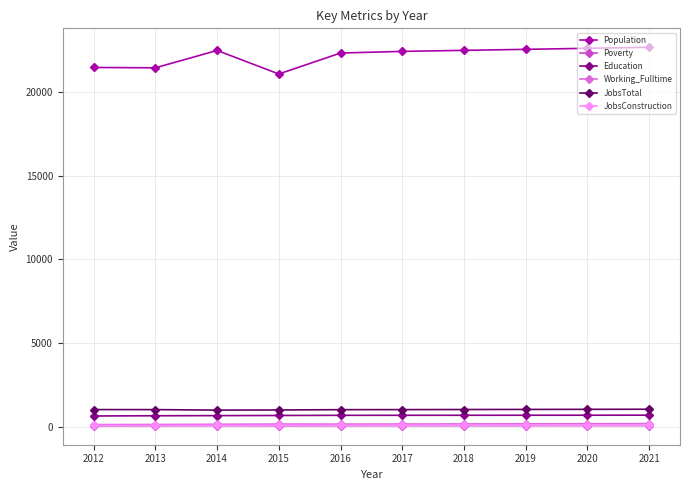

Is the value of Population at 2020 greater than the value of Working_Fulltime at 2012?

Yes